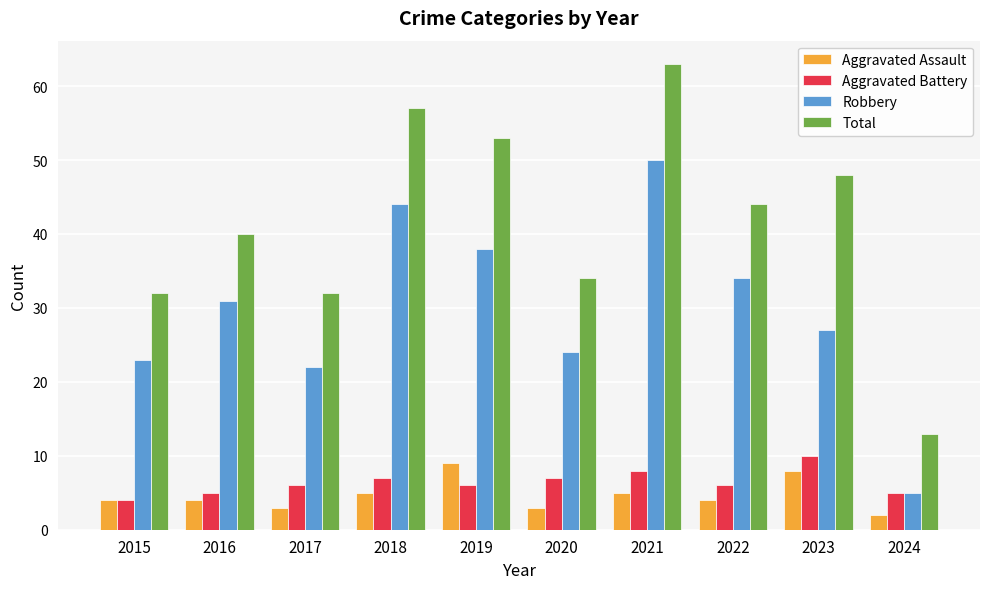

How many series are shown in this chart?

4